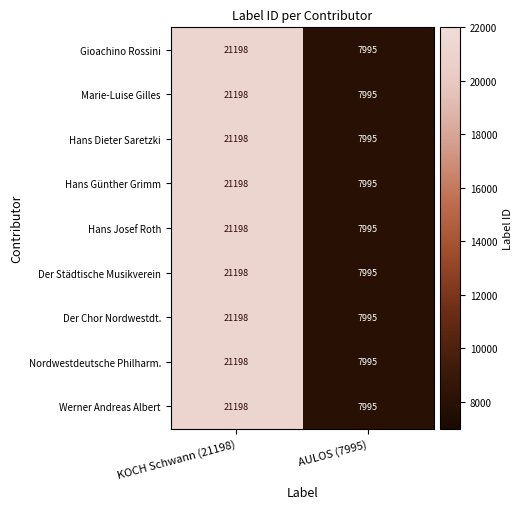

The value of Hans Josef Roth at AULOS (7995) is 7995. True or false?

True